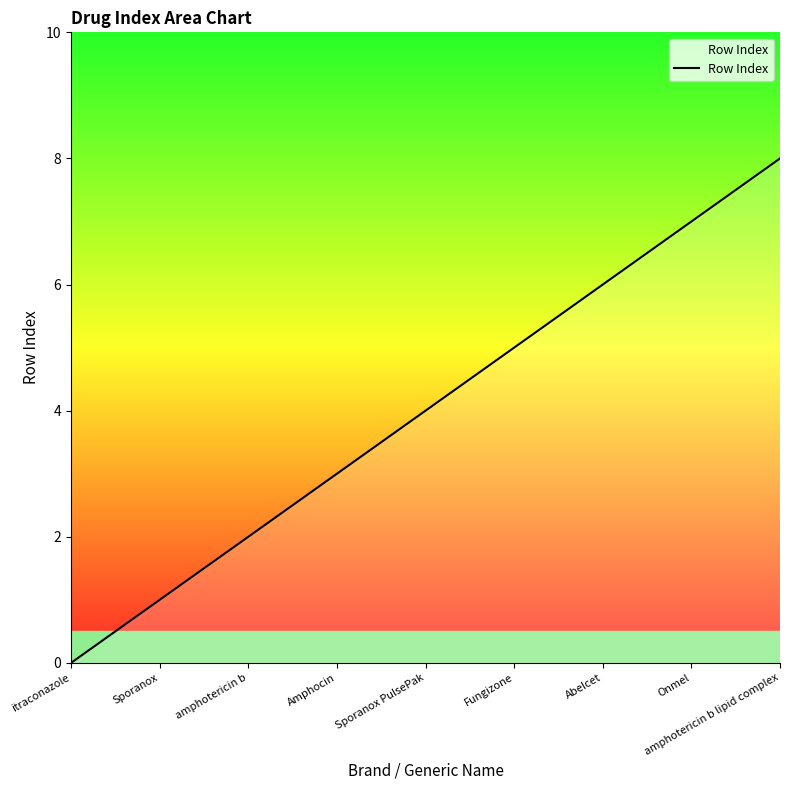

Rank the categories by value from highest to lowest.

amphotericin b lipid complex, Onmel, Abelcet, Fungizone, Sporanox PulsePak, Amphocin, amphotericin b, Sporanox, itraconazole